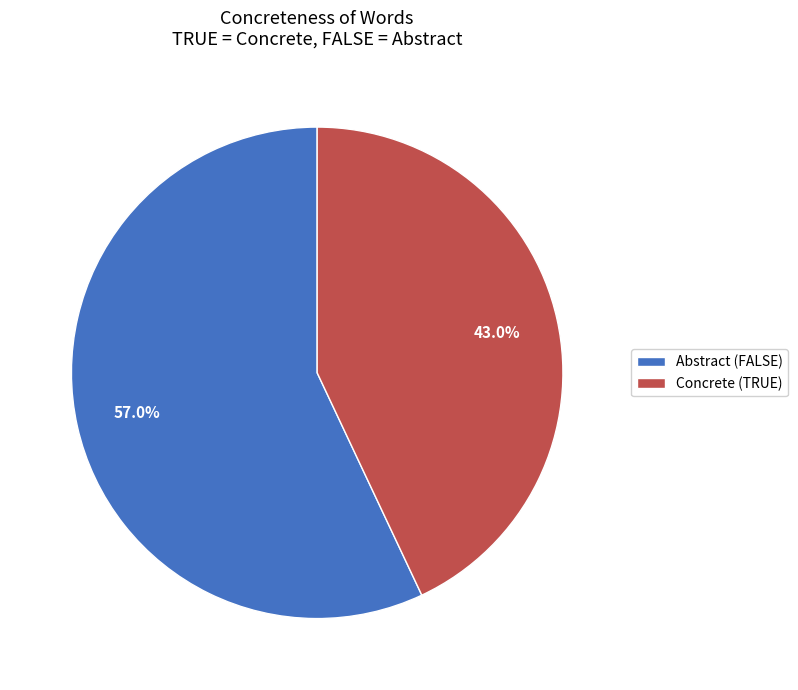

Which category has the biggest portion of the pie?

Abstract (FALSE)